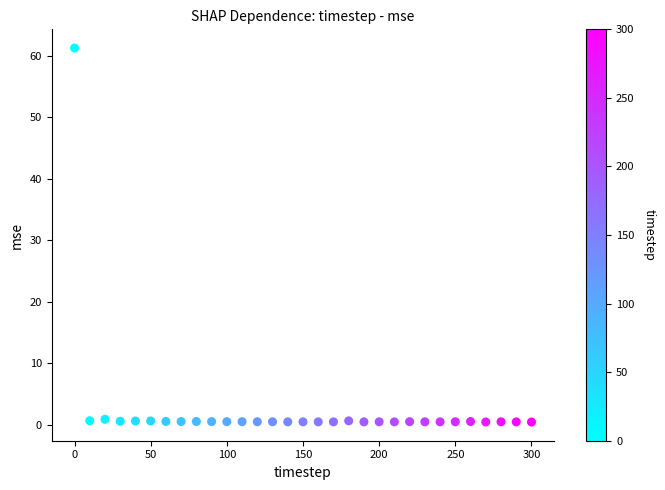

What is the range of X values (max minus min)?

300.0